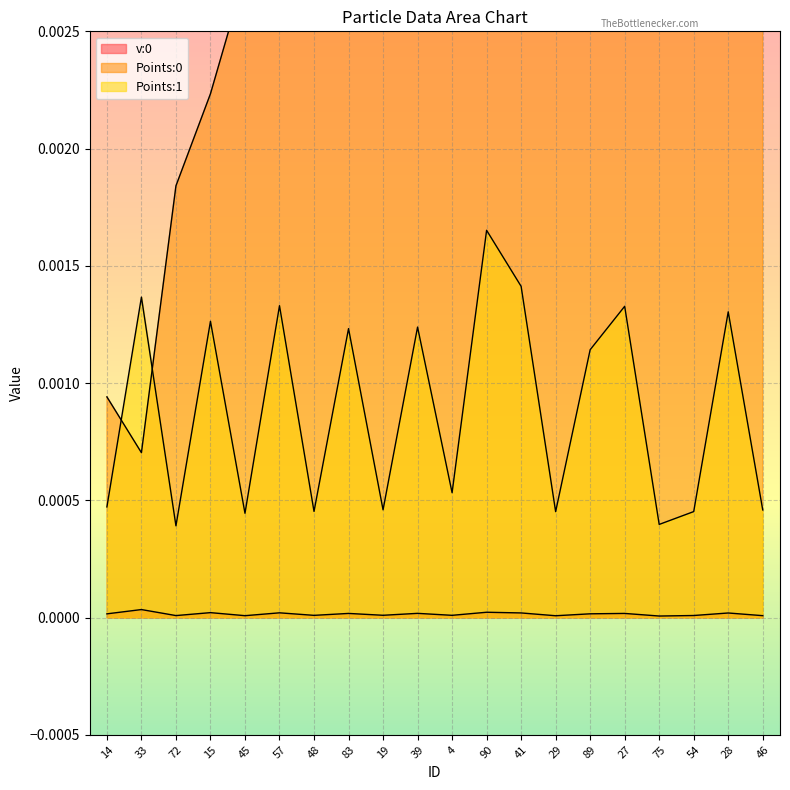

How many interior local peaks does the Points:0 series have?

1